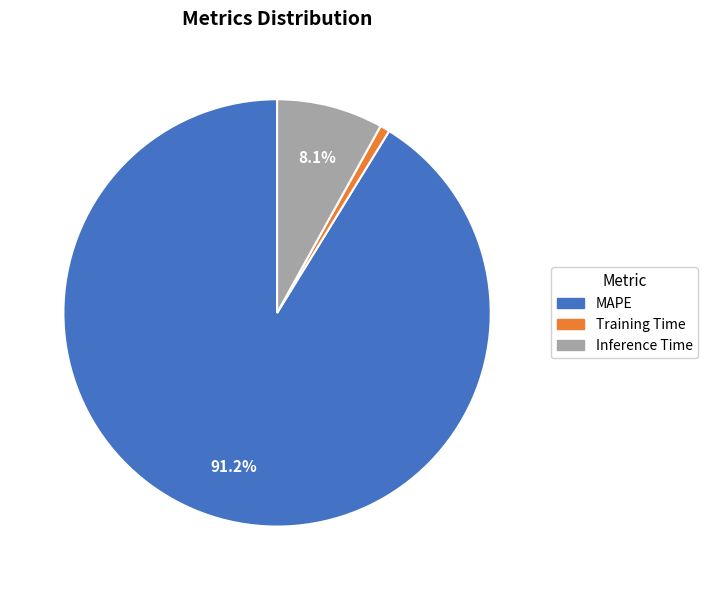

Count the number of slices in the pie.

3